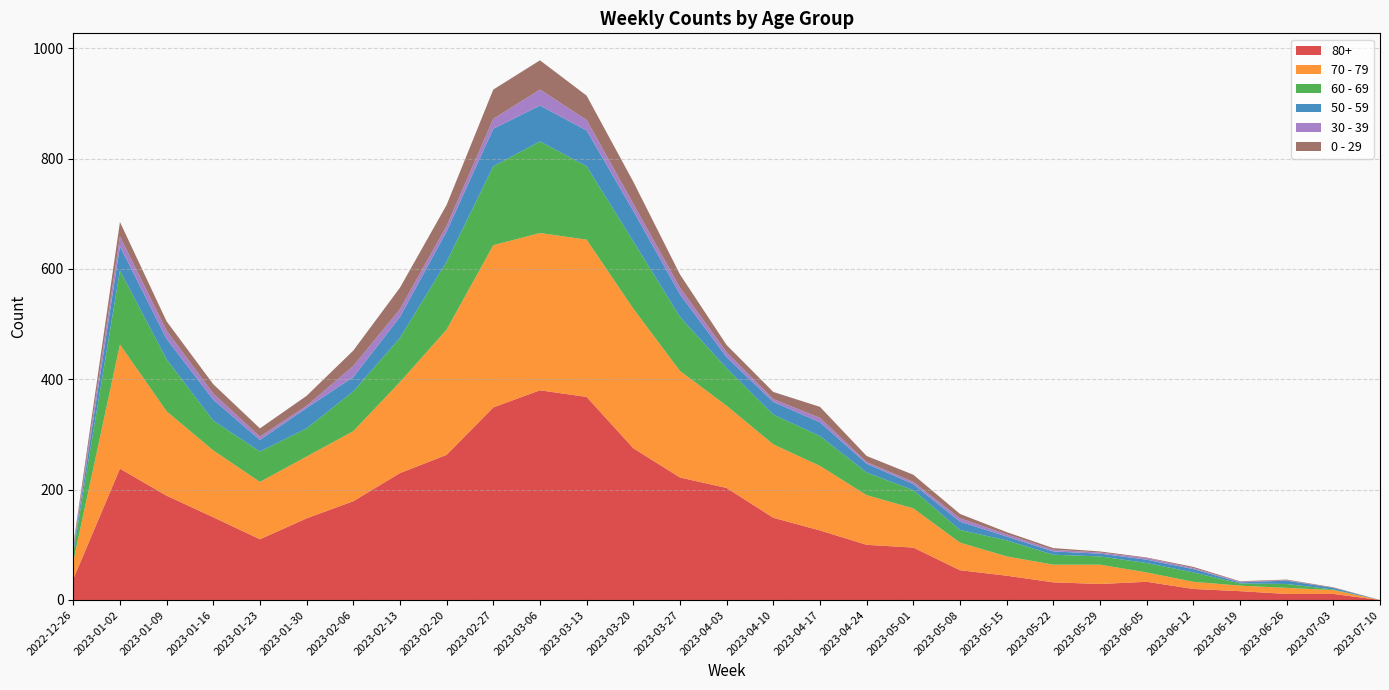

Reading right to left, transcribe all the data shown in this chart.

80+: 0	11	11	16	20	33	29	32	44	54	95	100	126	149	203	222	275	368	380	349	263	230	179	148	110	150	189	238	38
70 - 79: 0	7	11	10	13	17	35	32	35	50	71	90	117	133	149	193	253	285	285	294	227	165	127	112	104	121	153	225	32
60 - 69: 0	1	7	4	17	17	15	18	29	23	33	41	54	54	68	98	122	133	166	143	123	80	72	51	55	54	94	134	16
50 - 59: 0	3	6	2	6	6	5	6	7	15	11	16	25	23	20	41	55	65	65	68	55	38	26	37	21	38	37	44	5
30 - 39: 0	0	1	1	2	3	2	3	4	6	4	3	8	5	9	12	13	19	29	18	10	14	20	4	6	11	15	18	5
0 - 29: 0	1	1	1	2	1	2	3	4	8	13	11	20	13	13	24	40	44	53	53	38	39	28	18	15	17	17	26	4